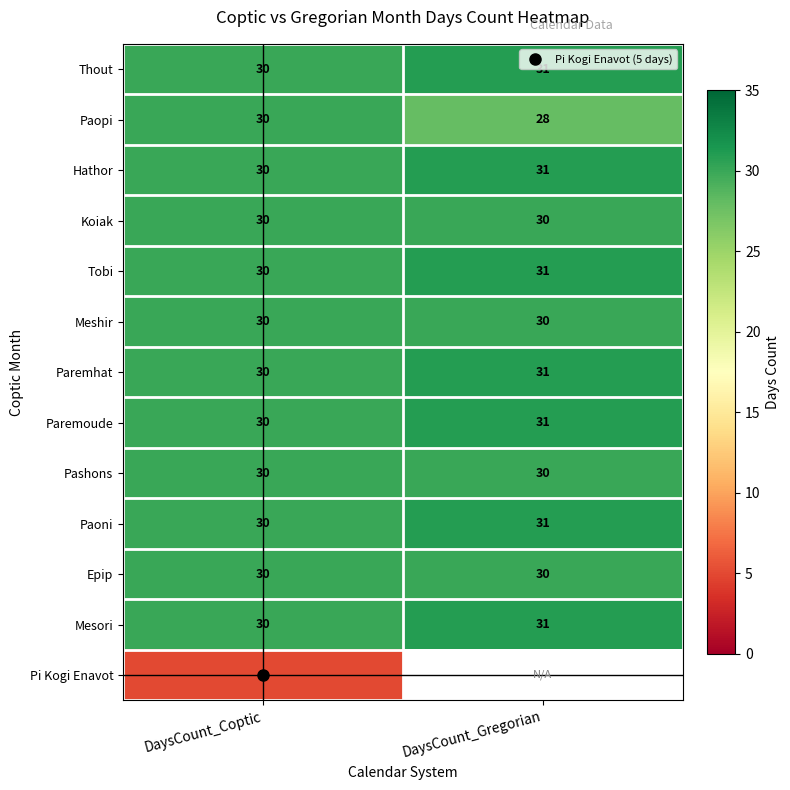

Rank the series by their maximum value, from highest to lowest.

Thout, Hathor, Tobi, Paremhat, Paremoude, Paoni, Mesori, Paopi, Koiak, Meshir, Pashons, Epip, Pi Kogi Enavot